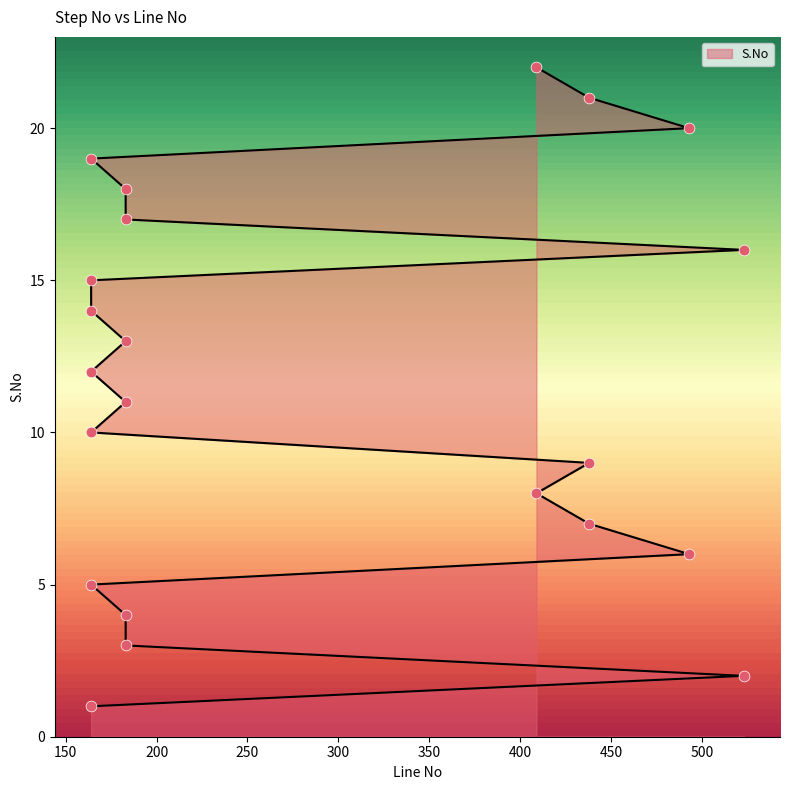

What is the change in value from 164 to 164?

+14